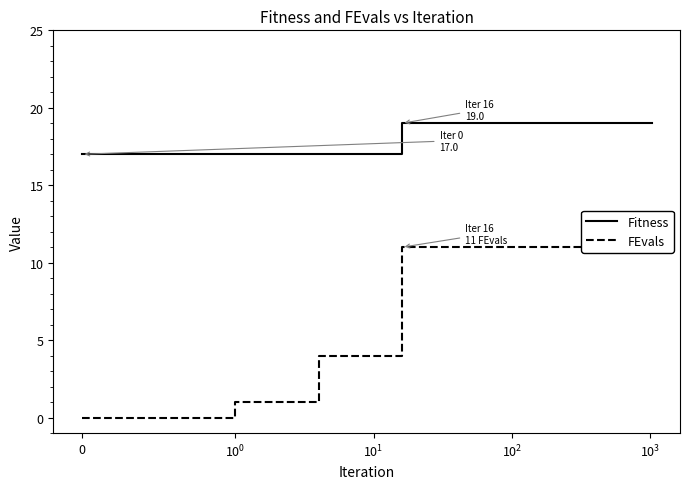

Which category has the lowest value in the Fitness series?

$\mathdefault{0}$